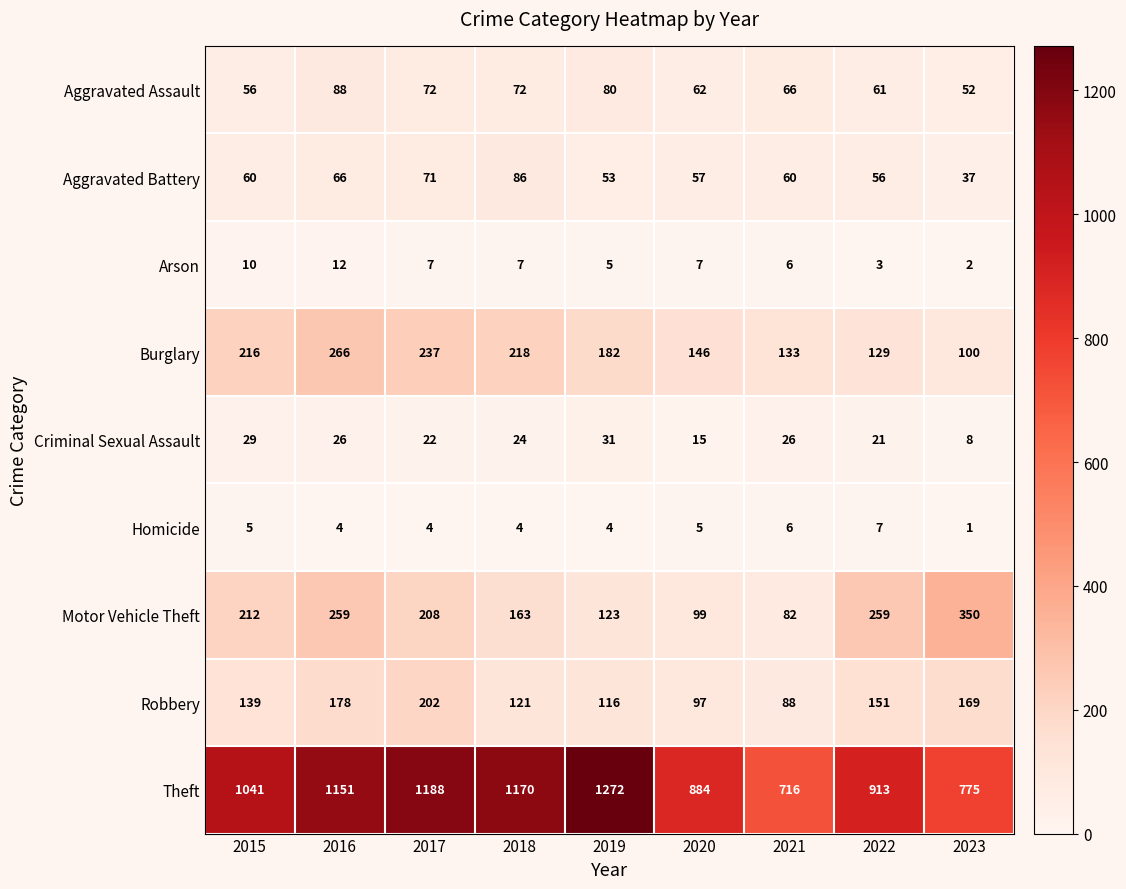

Is the value of Burglary at 2015 greater than the value of Homicide at 2021?

Yes